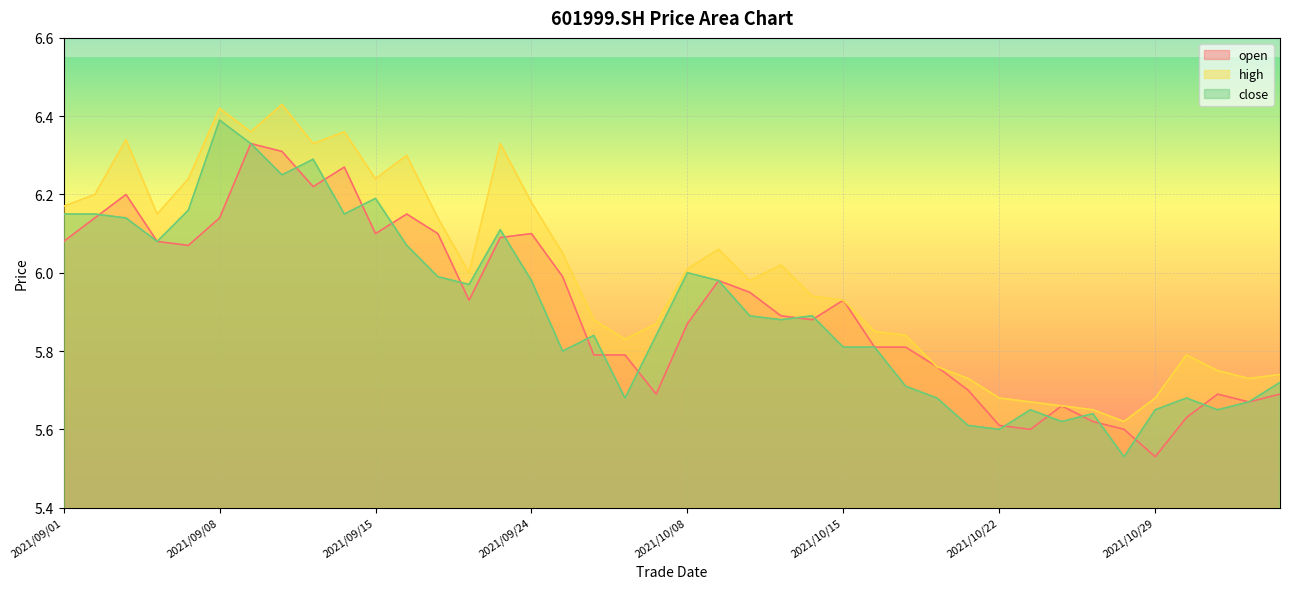

How many data points in high are above 6?

19